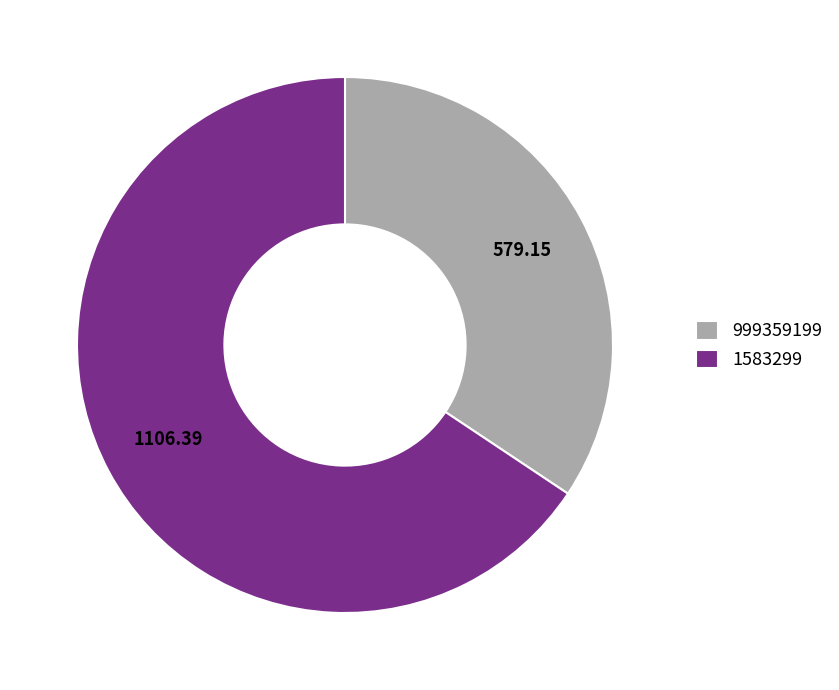

Is 999359199 the majority of the pie?

No